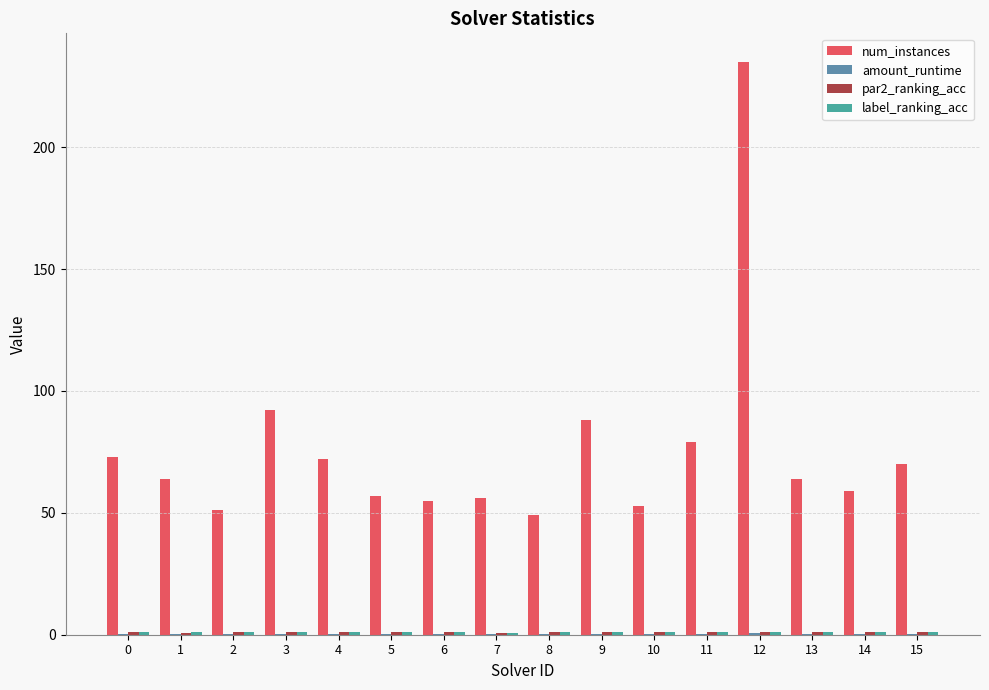

What is the maximum value shown in the chart?

235.0